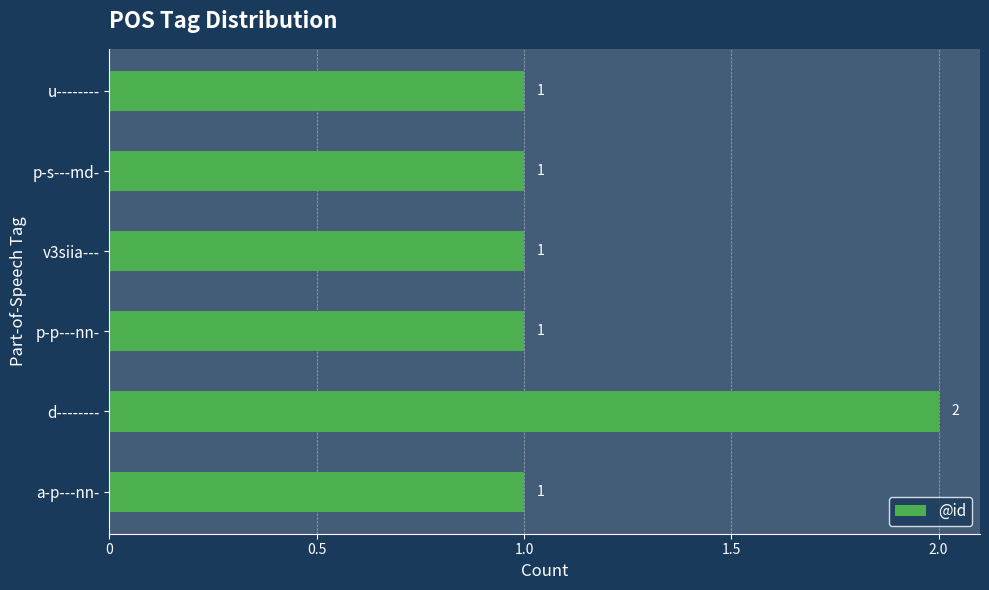

Reading bottom to top, extract all data points from this chart.

a-p---nn-=1	d--------=2	p-p---nn-=1	v3siia---=1	p-s---md-=1	u--------=1